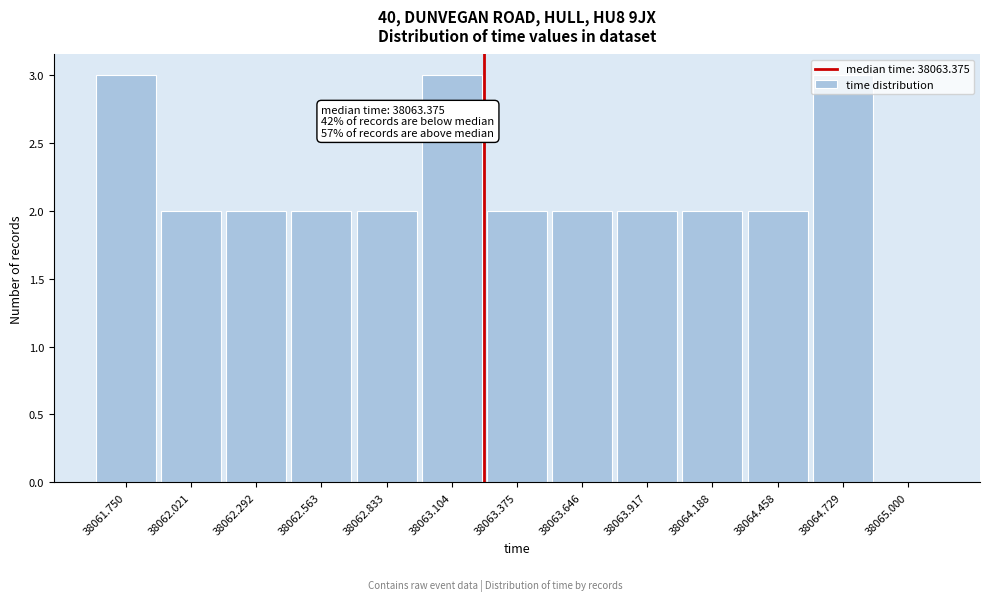

Is it true that the value at 38062.021 is 2?

True